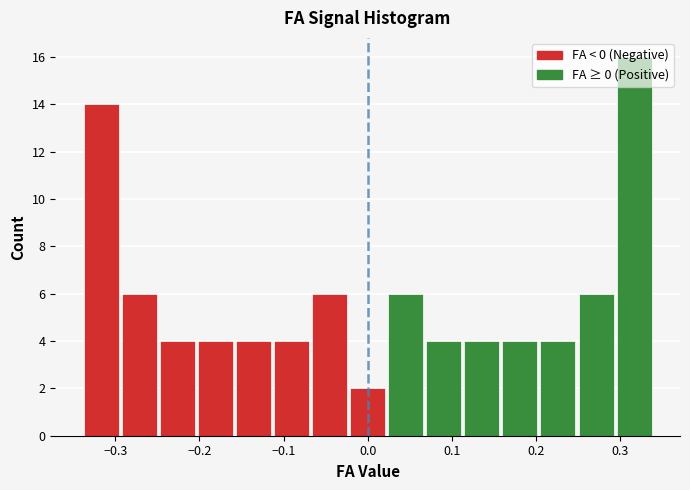

Which range on the x-axis has the tallest bar?

0.29 to 0.34